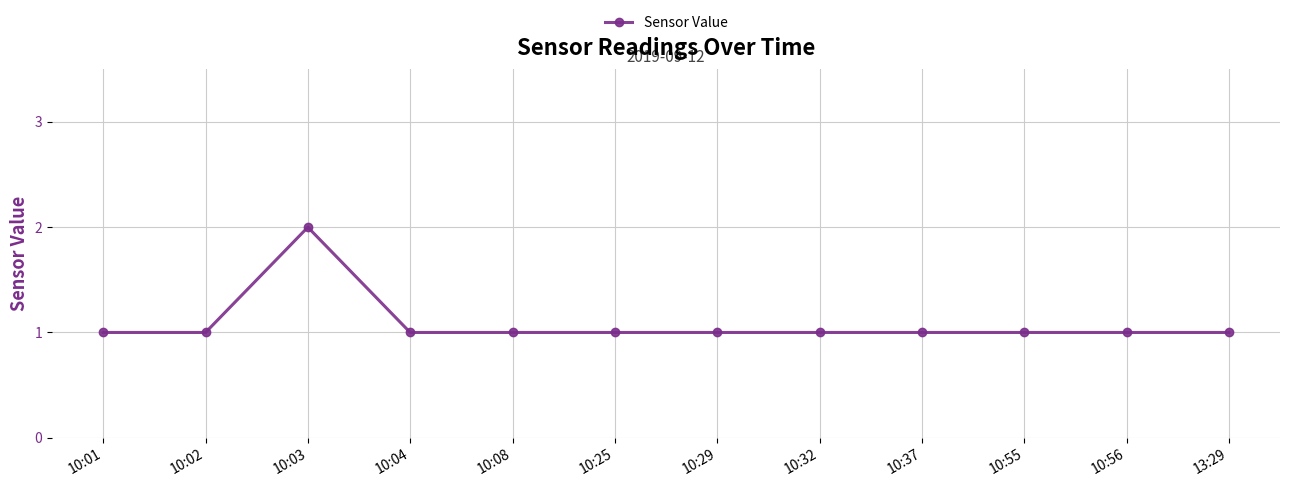

What position from the right is 10:56?

2